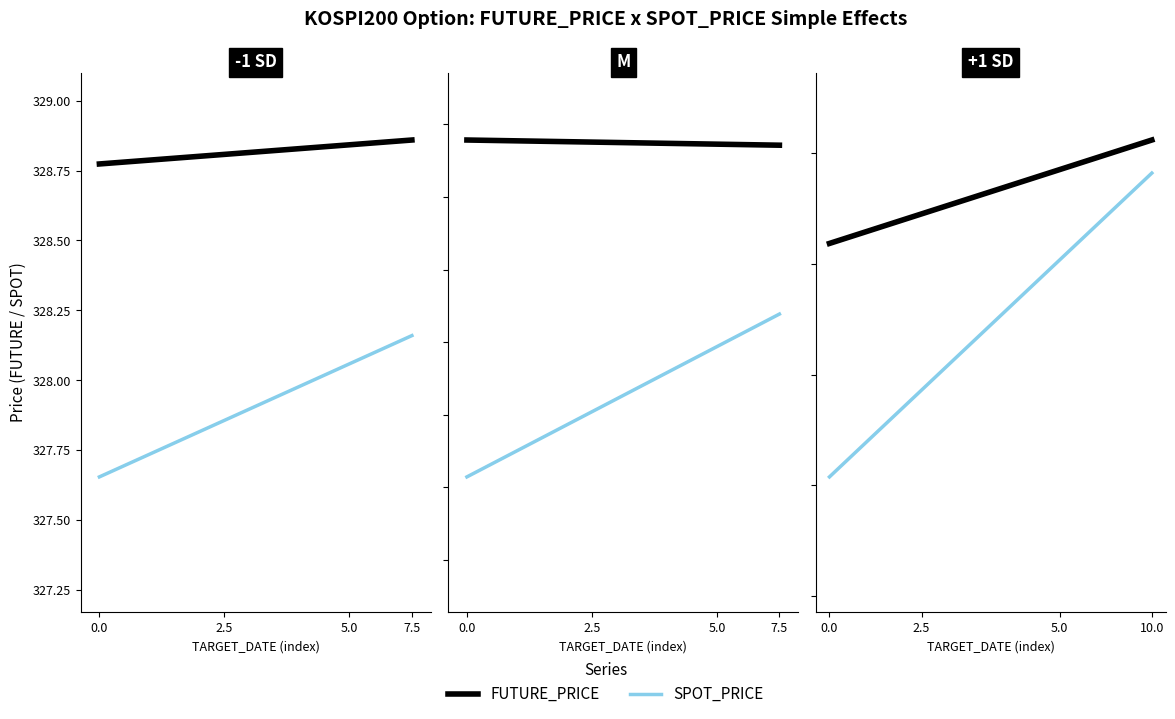

List the series in order of their overall mean, highest first.

FUTURE_PRICE, SPOT_PRICE